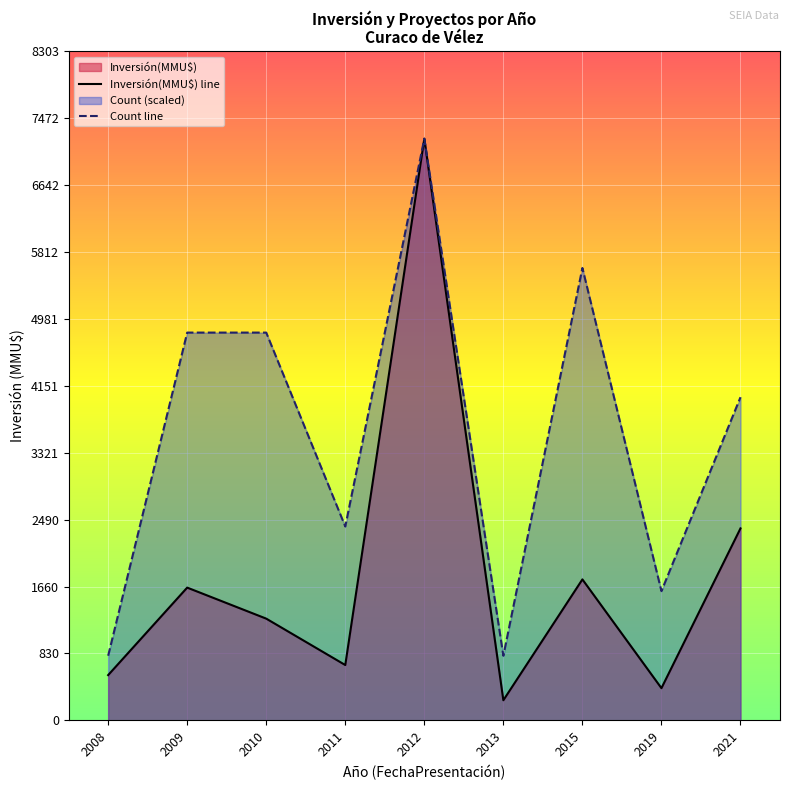

At how many categories does at least one series exceed 6531?

1